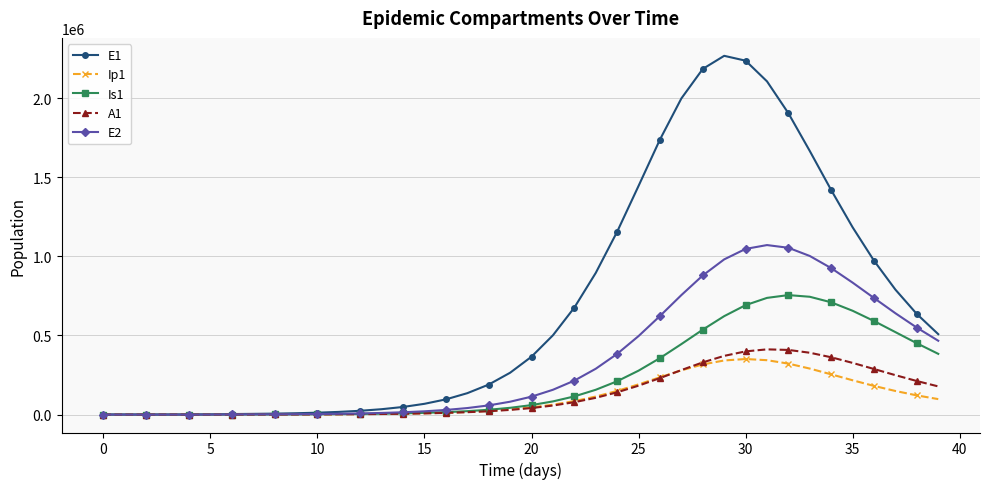

What is the maximum value shown in the chart?

2268396.6